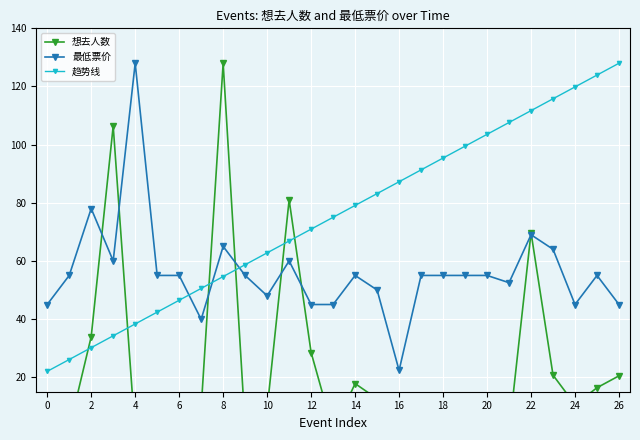

The 最低票价 series shows 45.0 at 26. True or false?

True